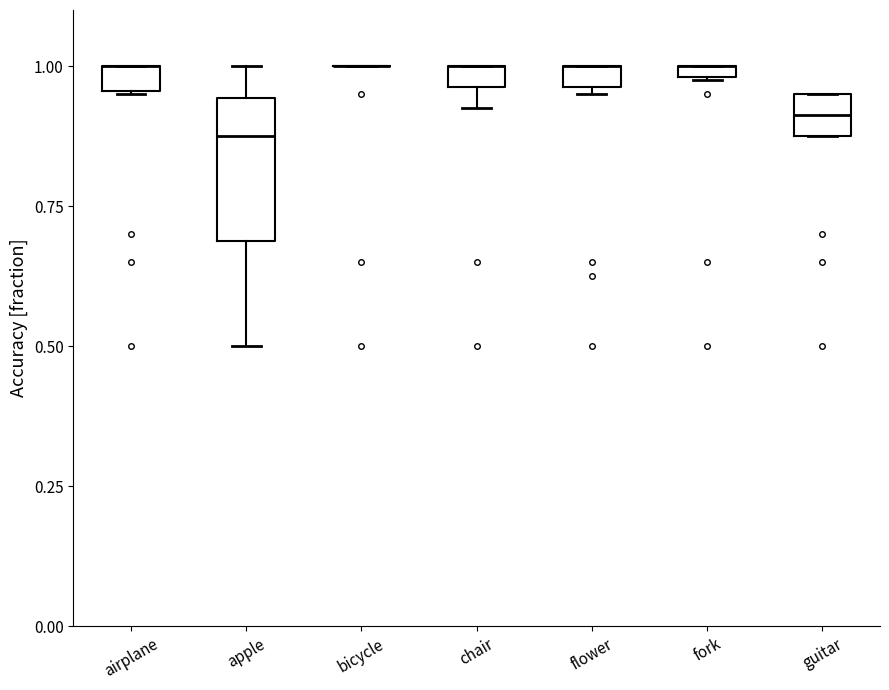

The value of apple at 6 is 0.3. True or false?

False